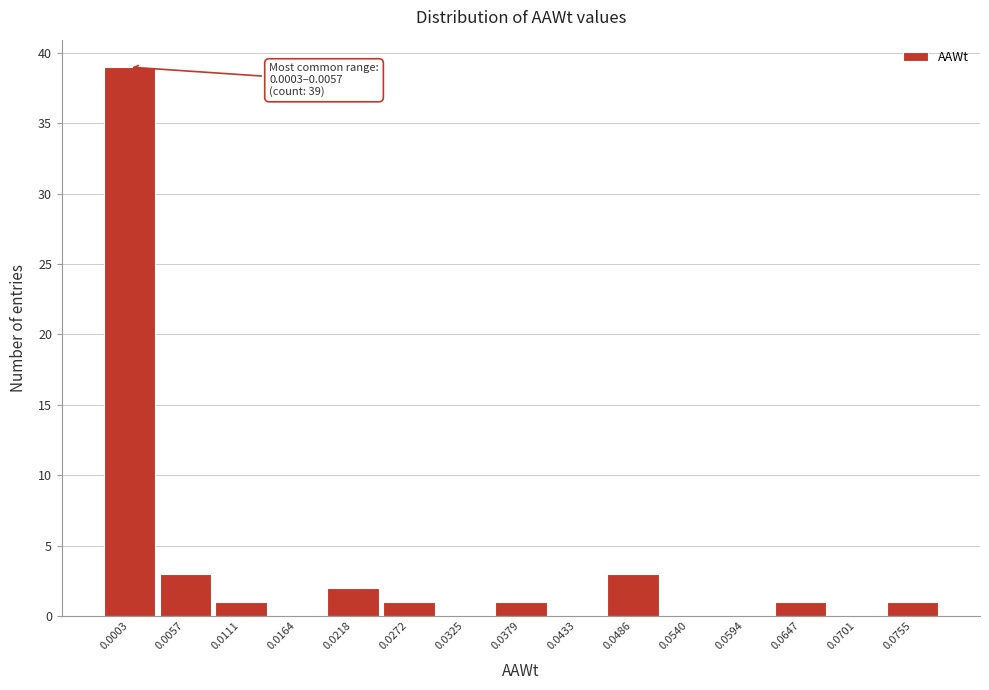

Reading right to left, transcribe all the data shown in this chart.

0.0755=1	0.0701=0	0.0647=1	0.0594=0	0.0540=0	0.0486=3	0.0433=0	0.0379=1	0.0325=0	0.0272=1	0.0218=2	0.0164=0	0.0111=1	0.0057=3	0.0003=39